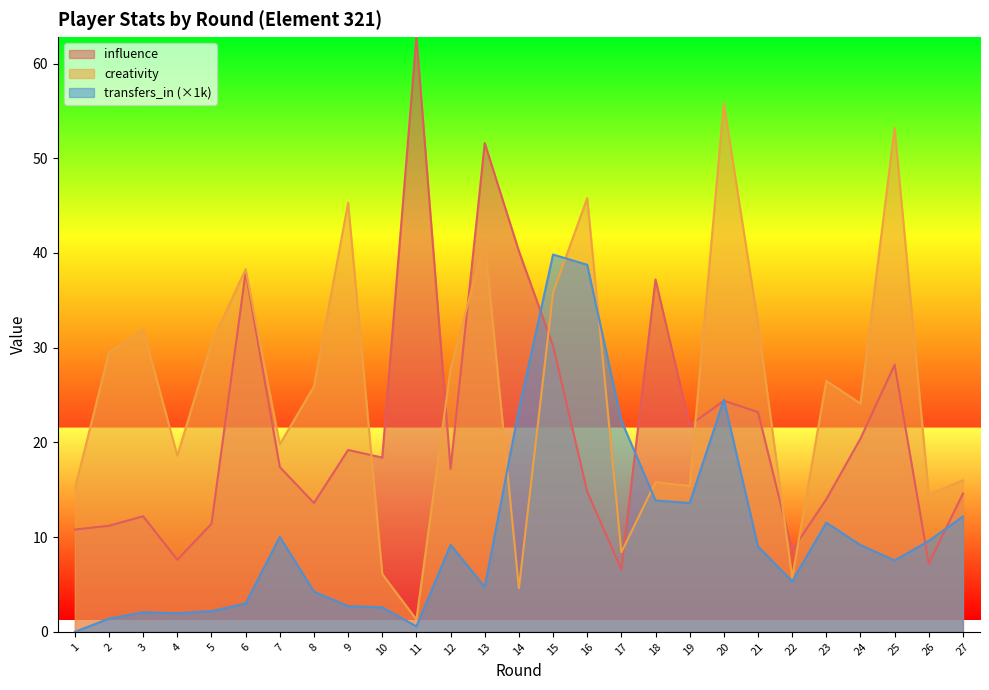

What is the maximum value shown in the chart?

62.8